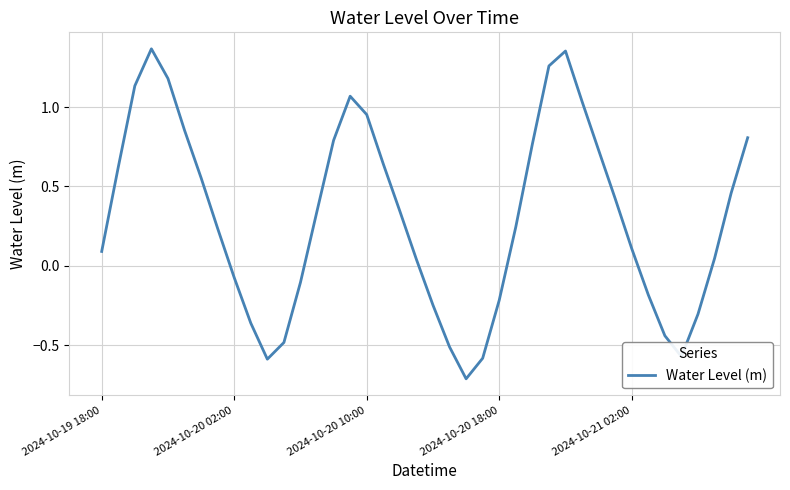

How many interior local peaks (higher than both neighbors) does the data have?

3